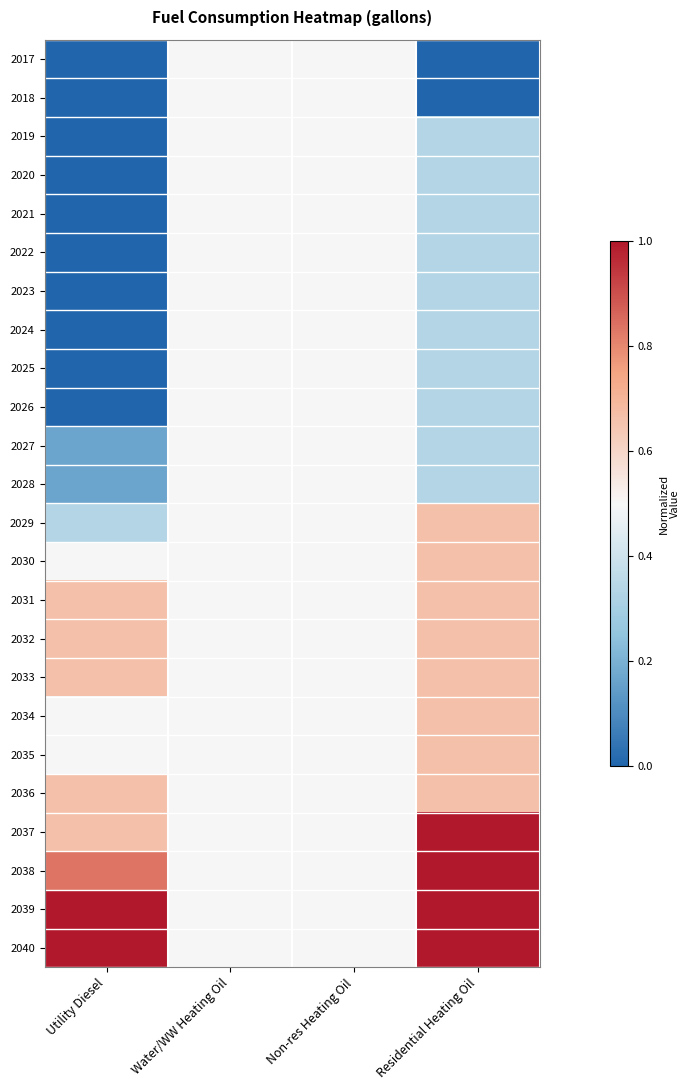

At which category is the sum across all series the highest?

Residential Heating Oil